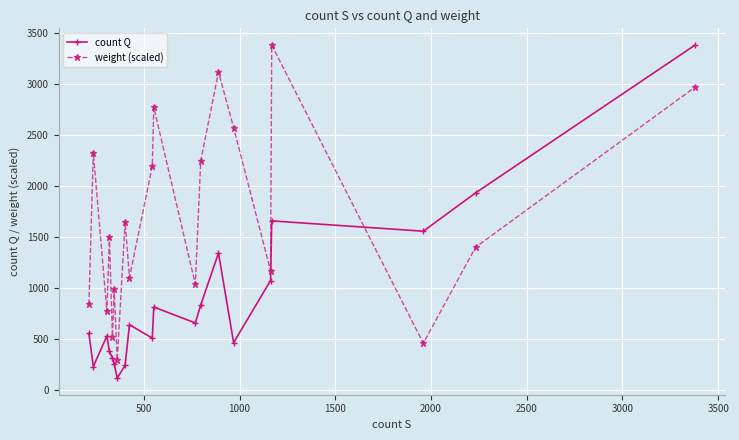

What is the value of the count Q point at the 6th from the left?

257.0